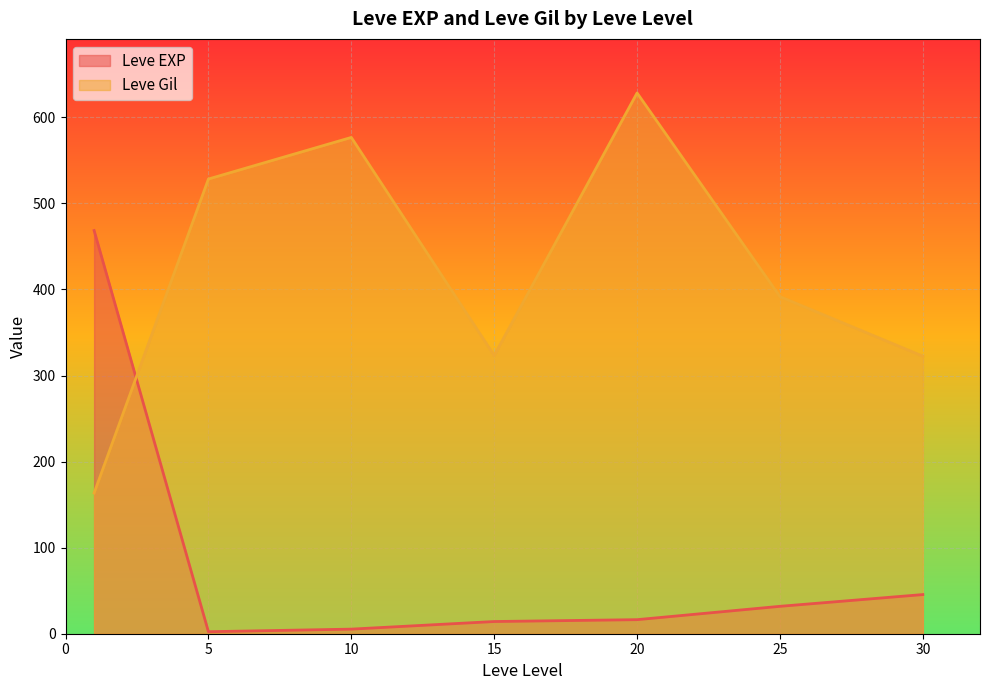

What is the difference between the maximum and minimum values in the Leve Gil series?

464.8